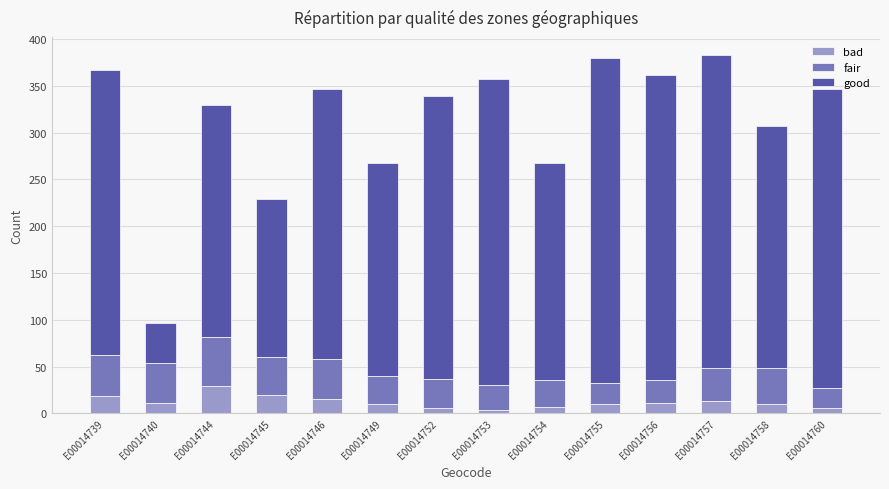

What is the sum of all bad values?

171